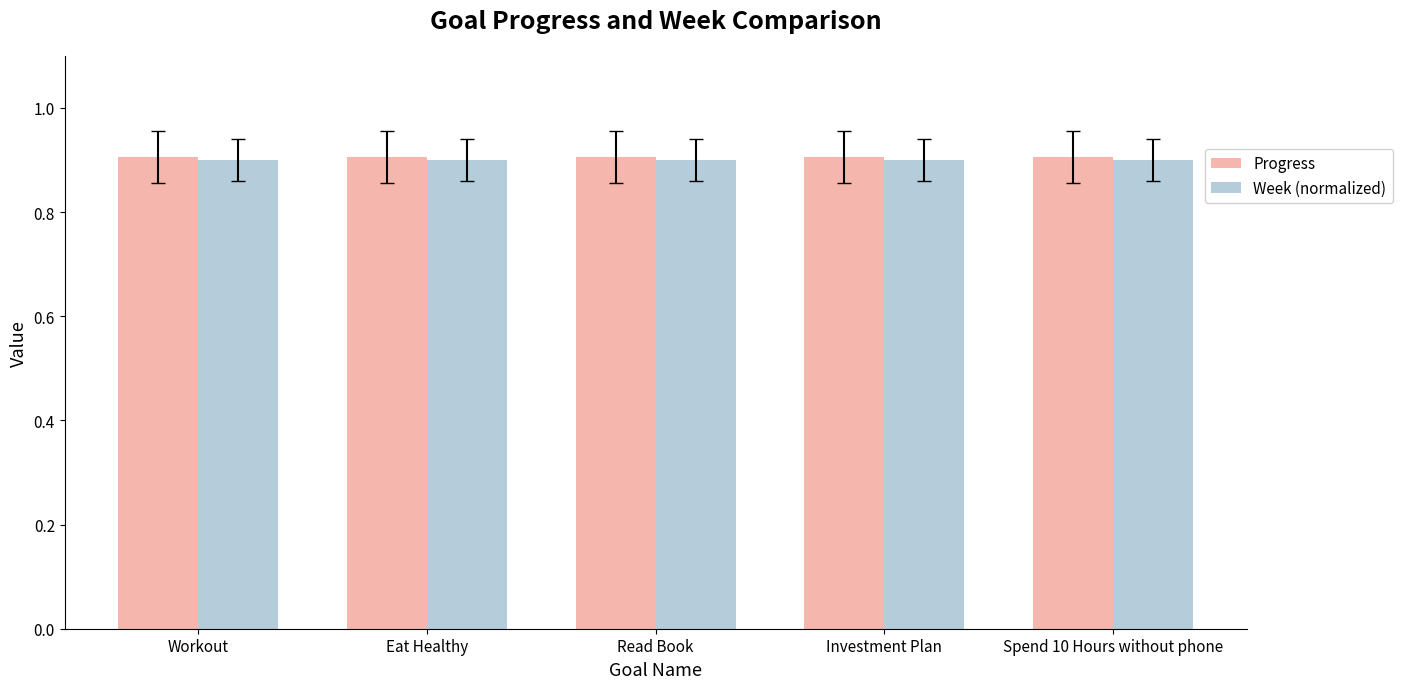

What is the average value of the Progress series?

0.9